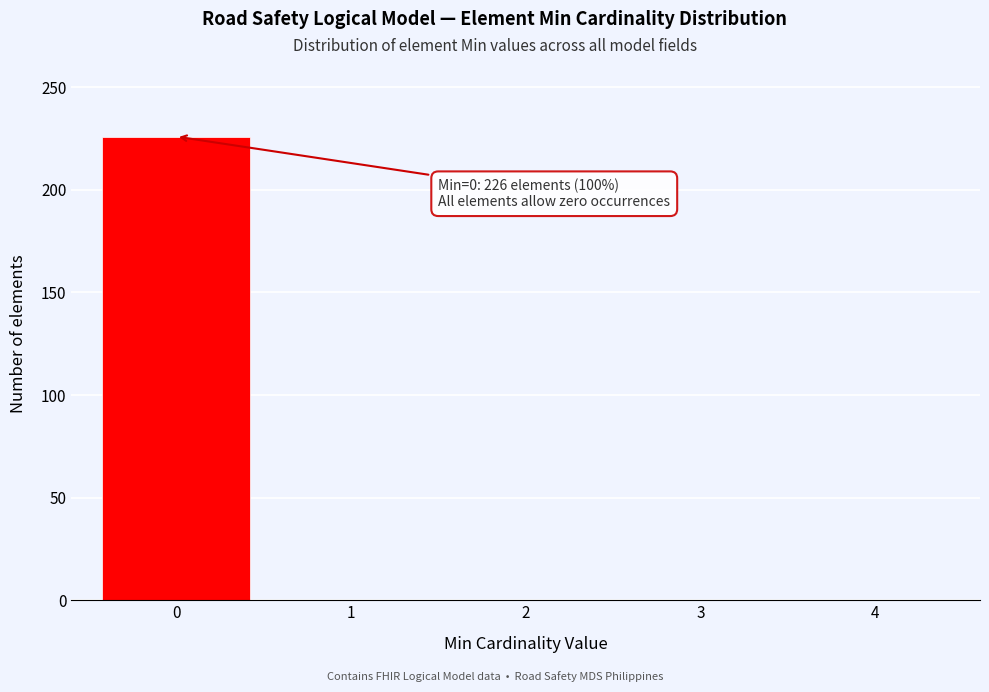

Reading left to right, extract all data points from this chart.

0=226	1=0	2=0	3=0	4=0